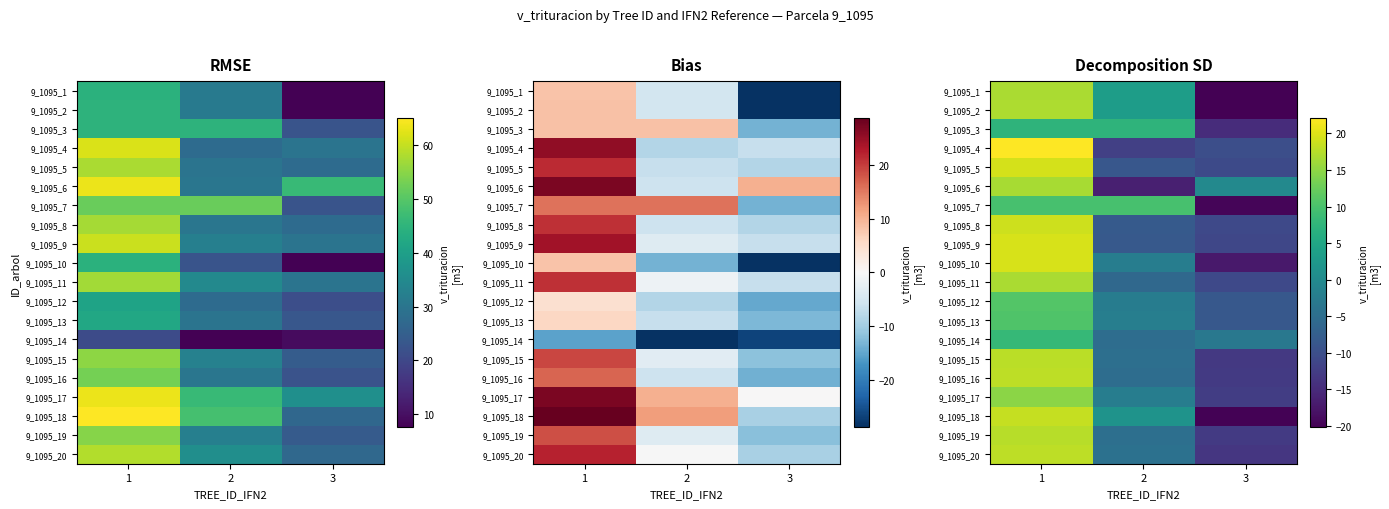

Count the number of categories in the chart.

3